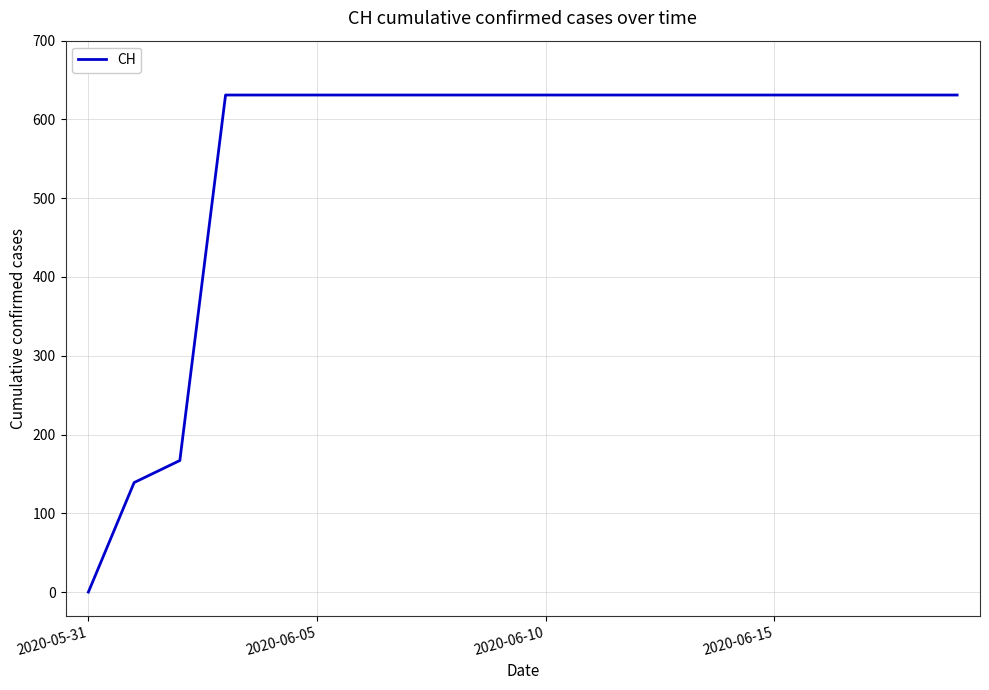

What is the difference between the maximum and minimum values?

631